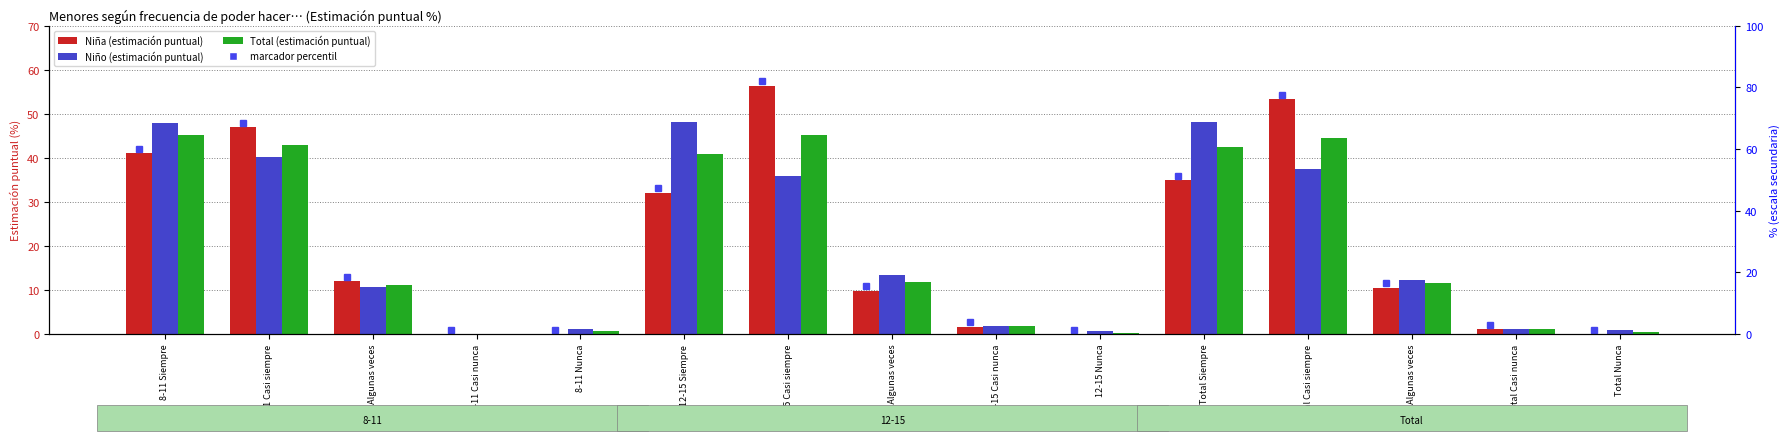

Between 8-11 Casi nunca and 8-11 Casi siempre, which is larger?

8-11 Casi siempre